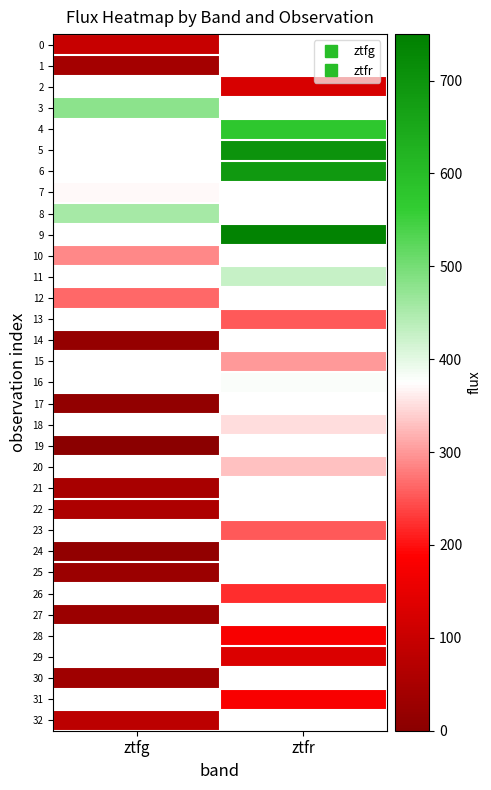

How many values in 22 are above zero?

1